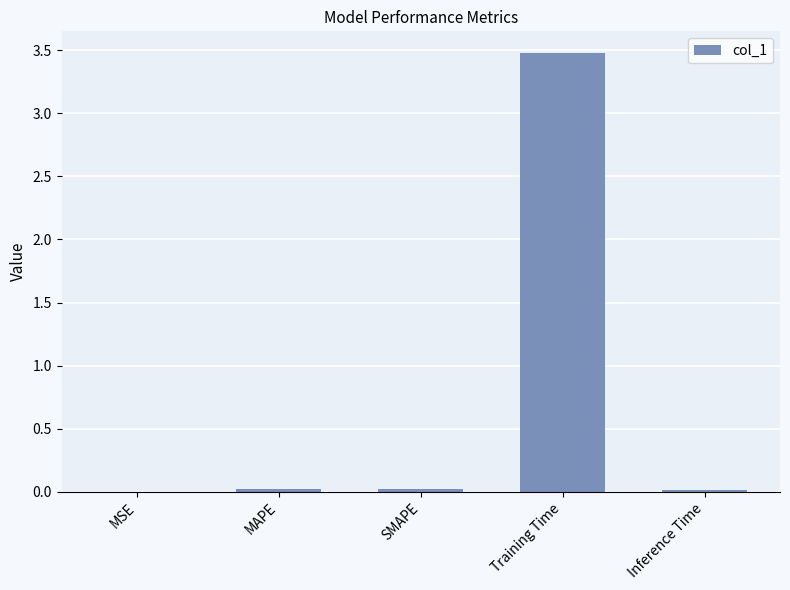

Is it true that the value at MAPE is 0.0?

True